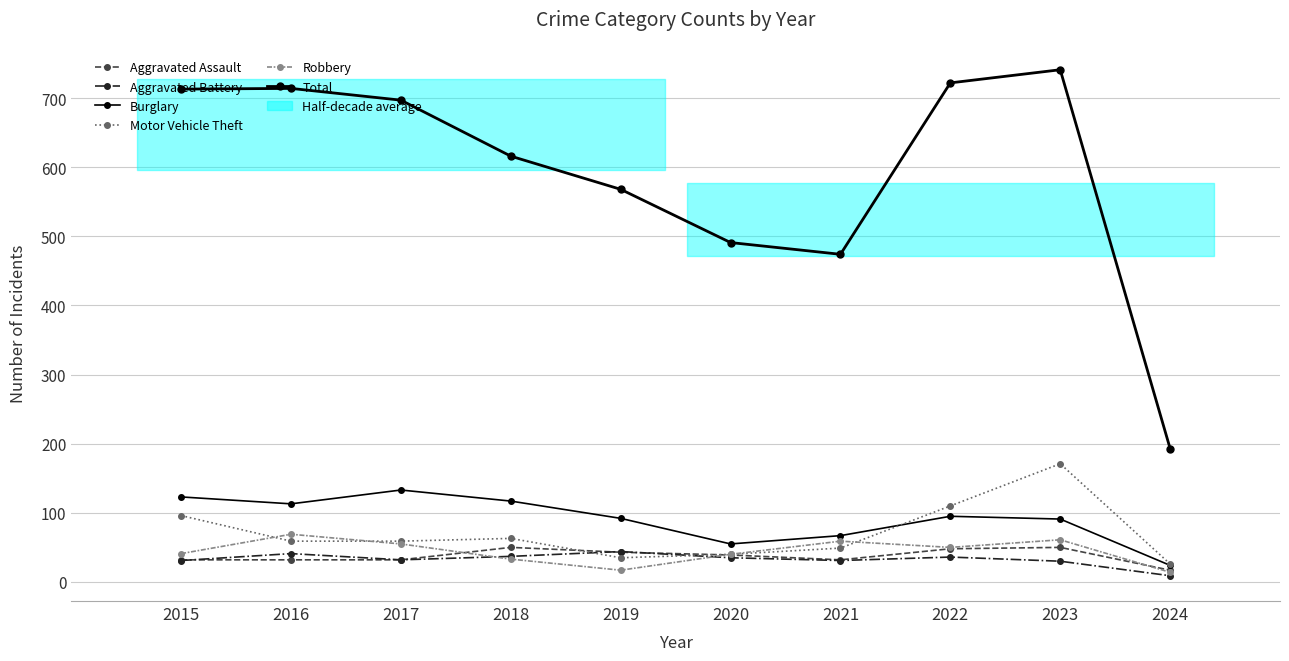

How many interior local peaks does the Aggravated Battery series have?

3